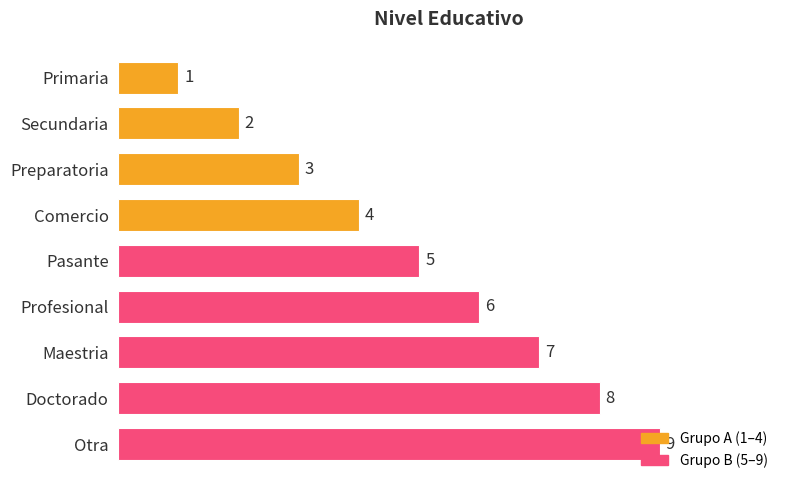

Does the chart contain any negative values?

No